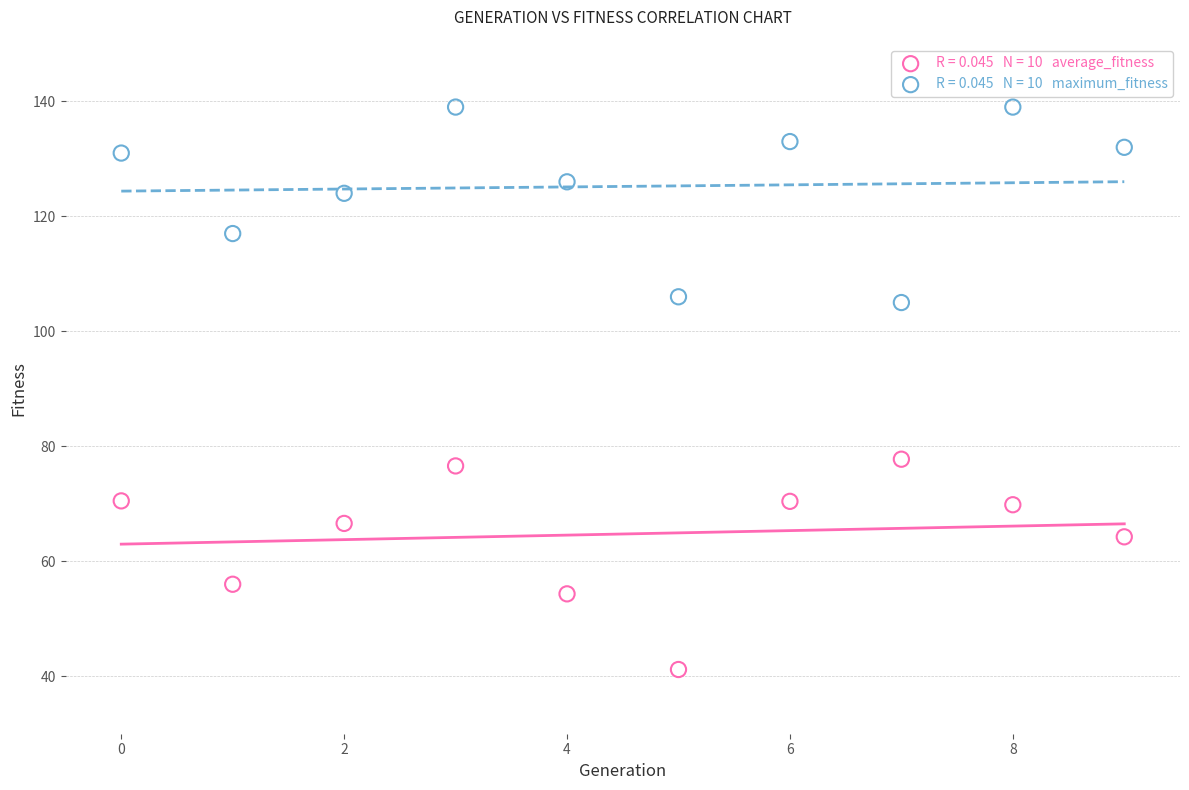

Across all data points, what is the range of Y values (max minus min)?

97.8